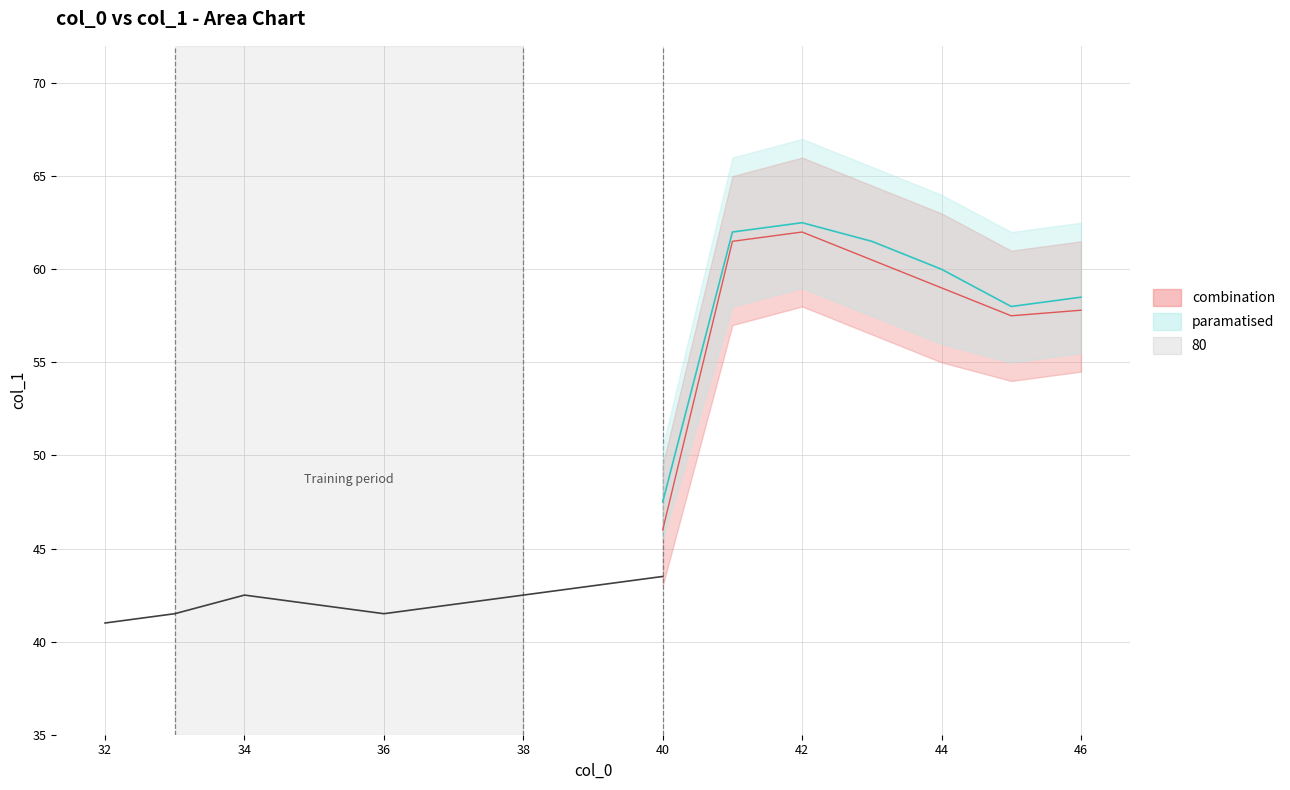

At which label does the data first exceed 42?

34